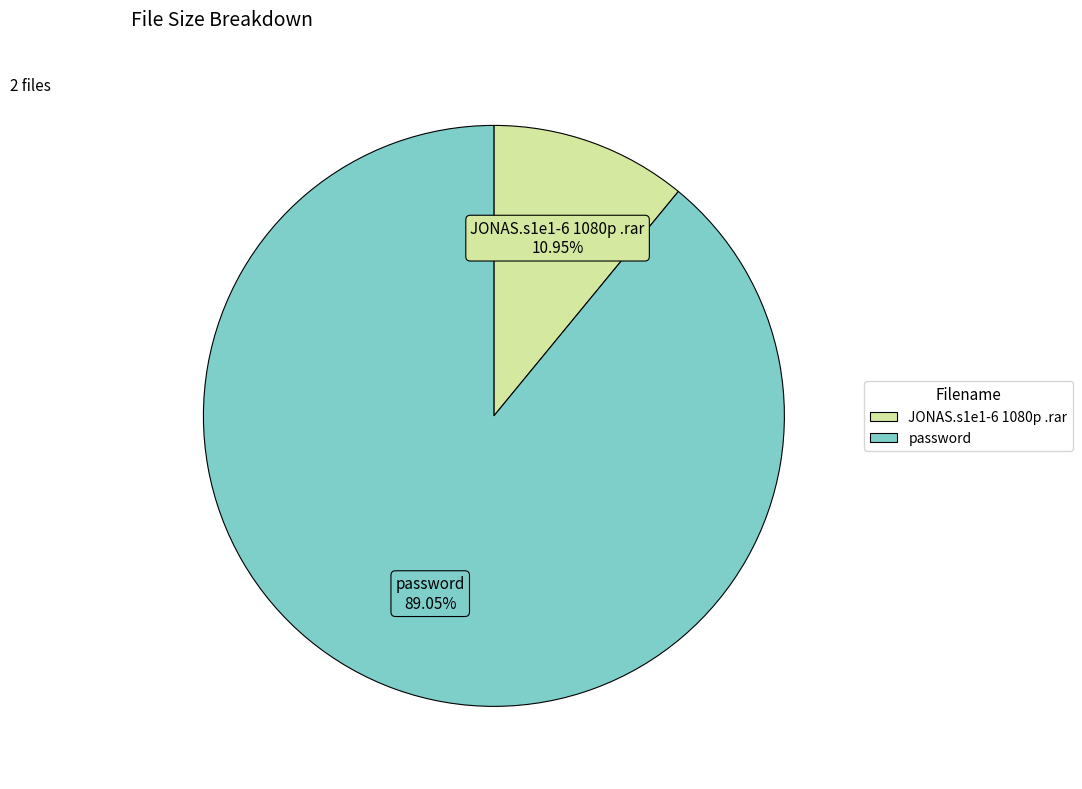

Is there a majority slice in this chart?

Yes